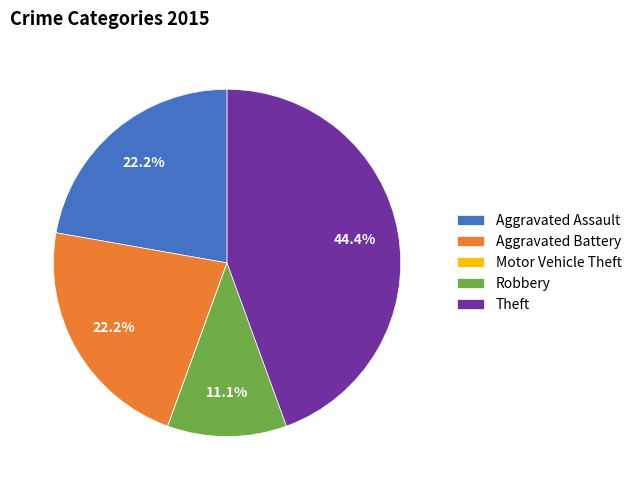

What is the largest slice in the pie chart?

Theft